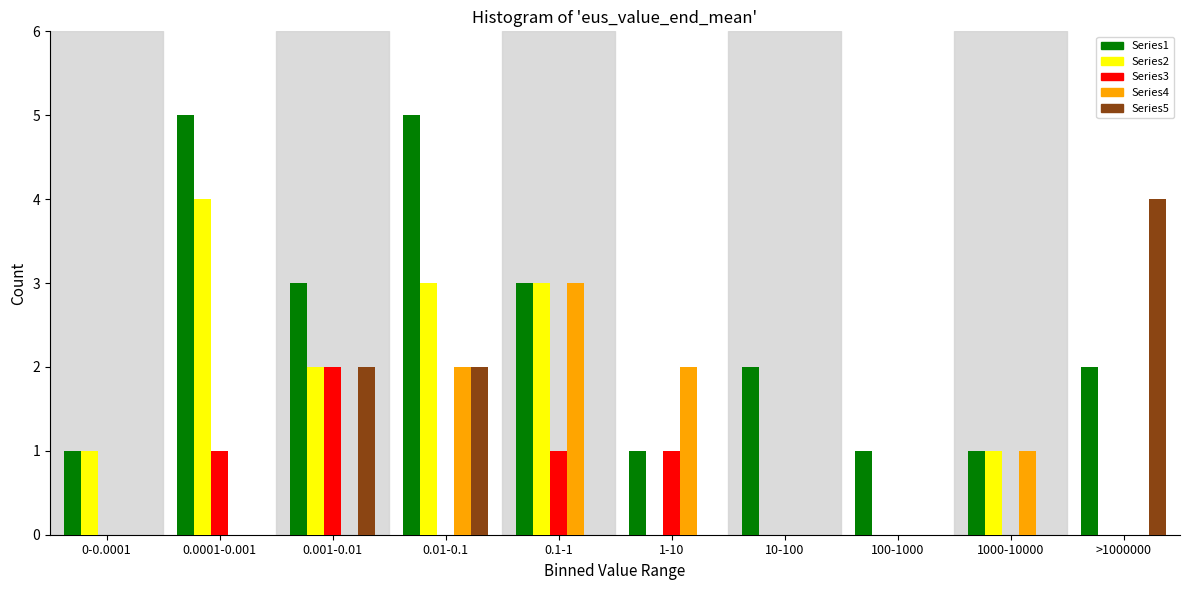

Between 0-0.0001 and 1-10, which series saw the biggest shift?

Series4